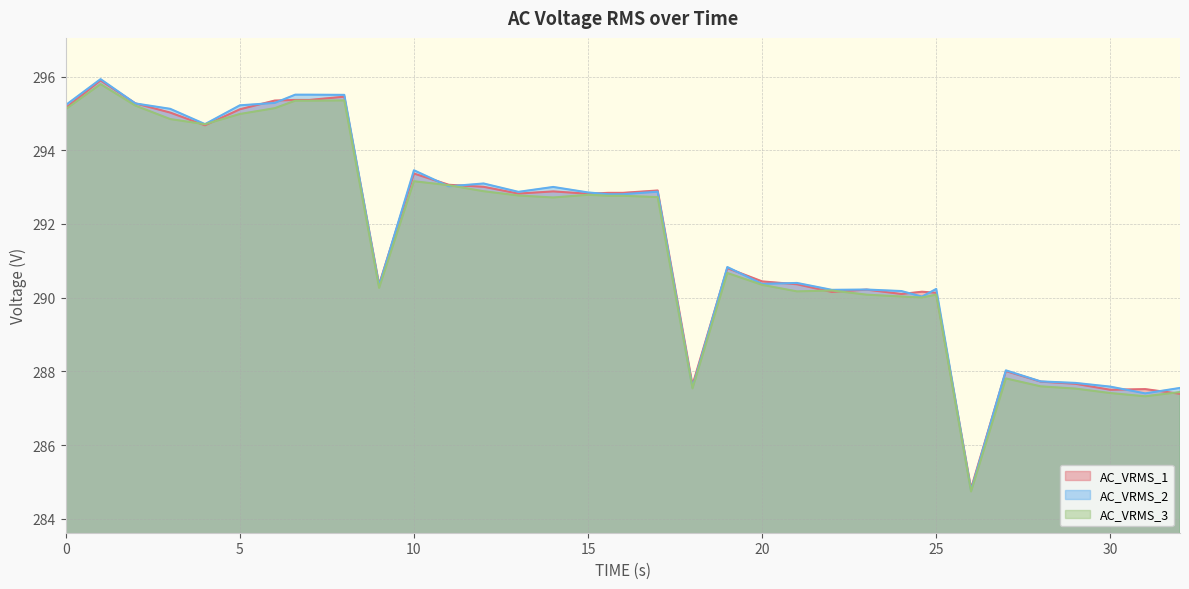

Reading left to right, transcribe all the data shown in this chart.

AC_VRMS_1: 295.2	295.9	295.3	295.0	294.7	295.1	295.3	295.4	295.4	295.5	290.4	293.4	293.1	293.0	292.8	292.9	292.8	292.8	292.8	292.9	287.6	290.8	290.4	290.4	290.2	290.2	290.1	290.2	290.1	284.8	288.0	287.7	287.7	287.5	287.5	287.4
AC_VRMS_2: 295.2	295.9	295.3	295.1	294.7	295.2	295.3	295.5	295.5	295.5	290.3	293.5	293.0	293.1	292.9	293.0	292.9	292.8	292.8	292.9	287.6	290.8	290.4	290.4	290.2	290.2	290.2	290.0	290.2	284.8	288.0	287.7	287.7	287.6	287.4	287.5
AC_VRMS_3: 295.1	295.8	295.2	294.8	294.7	295.0	295.1	295.3	295.3	295.4	290.3	293.2	293.1	292.9	292.8	292.7	292.8	292.8	292.8	292.7	287.5	290.7	290.3	290.2	290.2	290.1	290.0	290.0	290.1	284.7	287.8	287.6	287.5	287.4	287.3	287.4